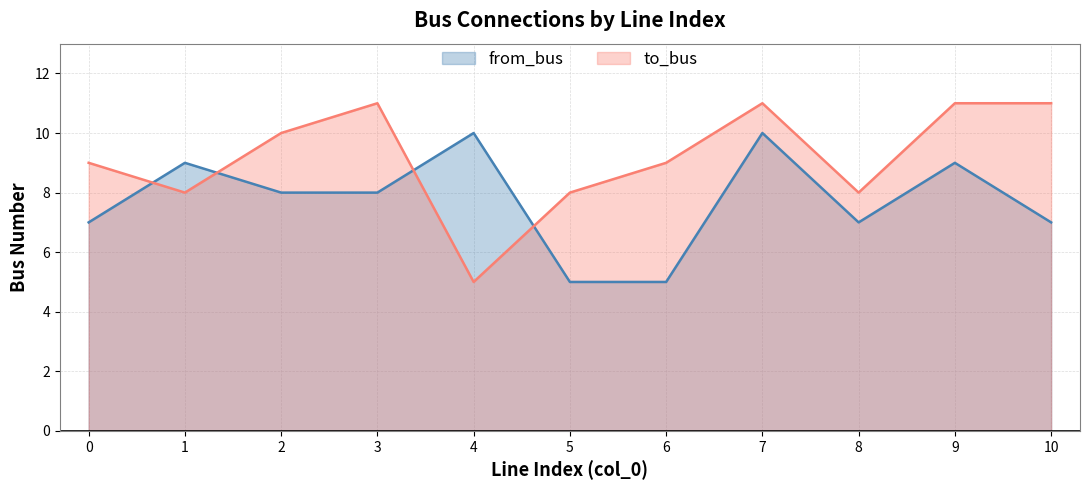

What is the difference between the maximum and second lowest values in the from_bus series?

5